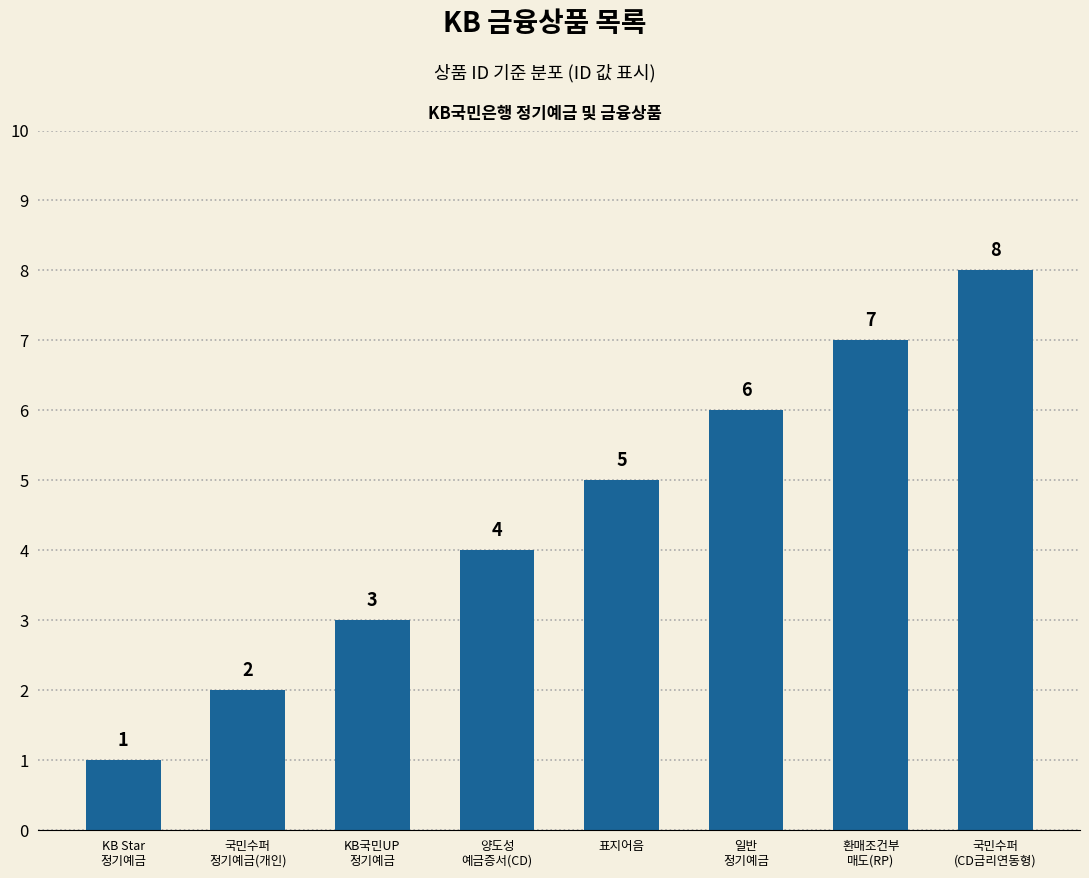

The chart shows a value of 1 at 양도성
예금증서(CD). True or false?

False